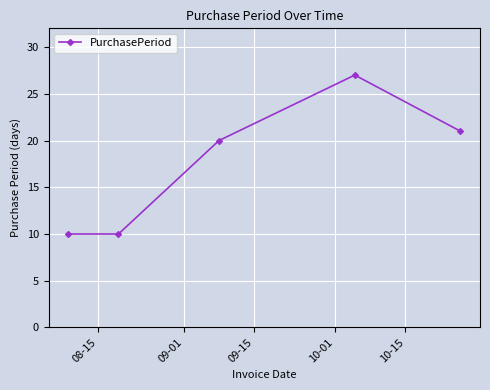

Reading left to right, list all the values displayed in this chart.

10	10	20	27	21